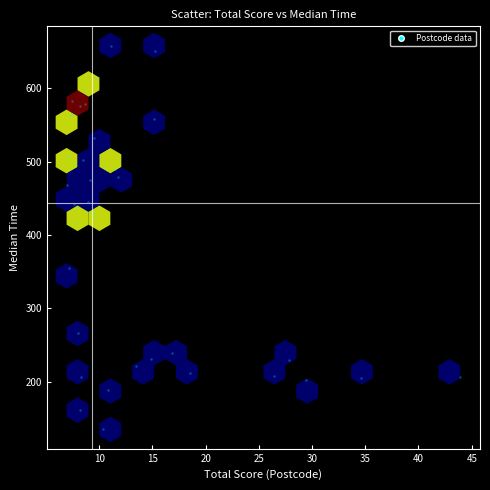

What Y value in the scatter plot is closest to 396?

416